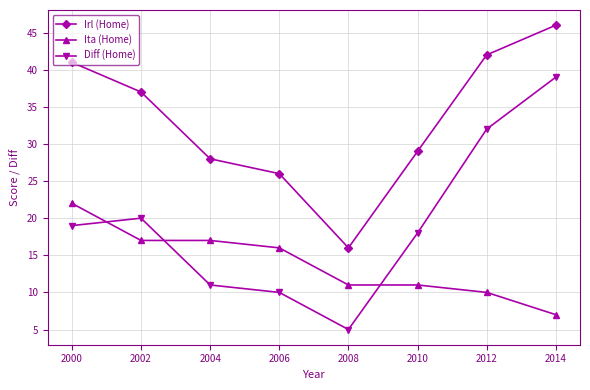

What is the approximate value of Ita (Home) at 2000?

22